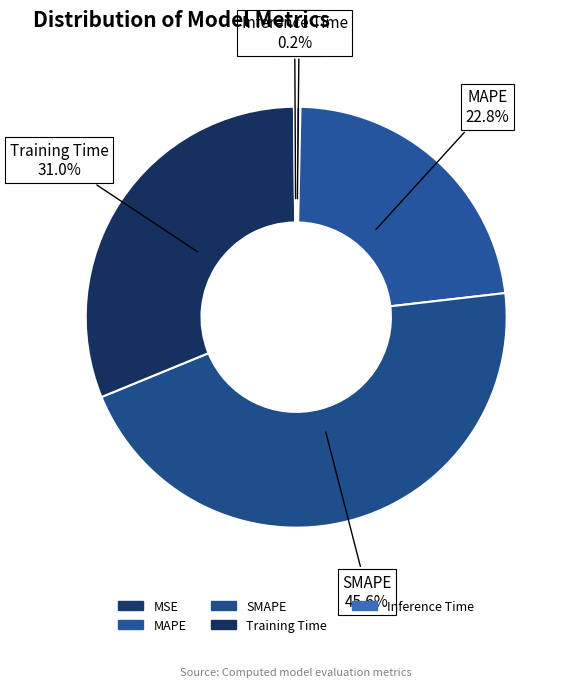

How much of the chart is everything except Inference Time?

99.8%